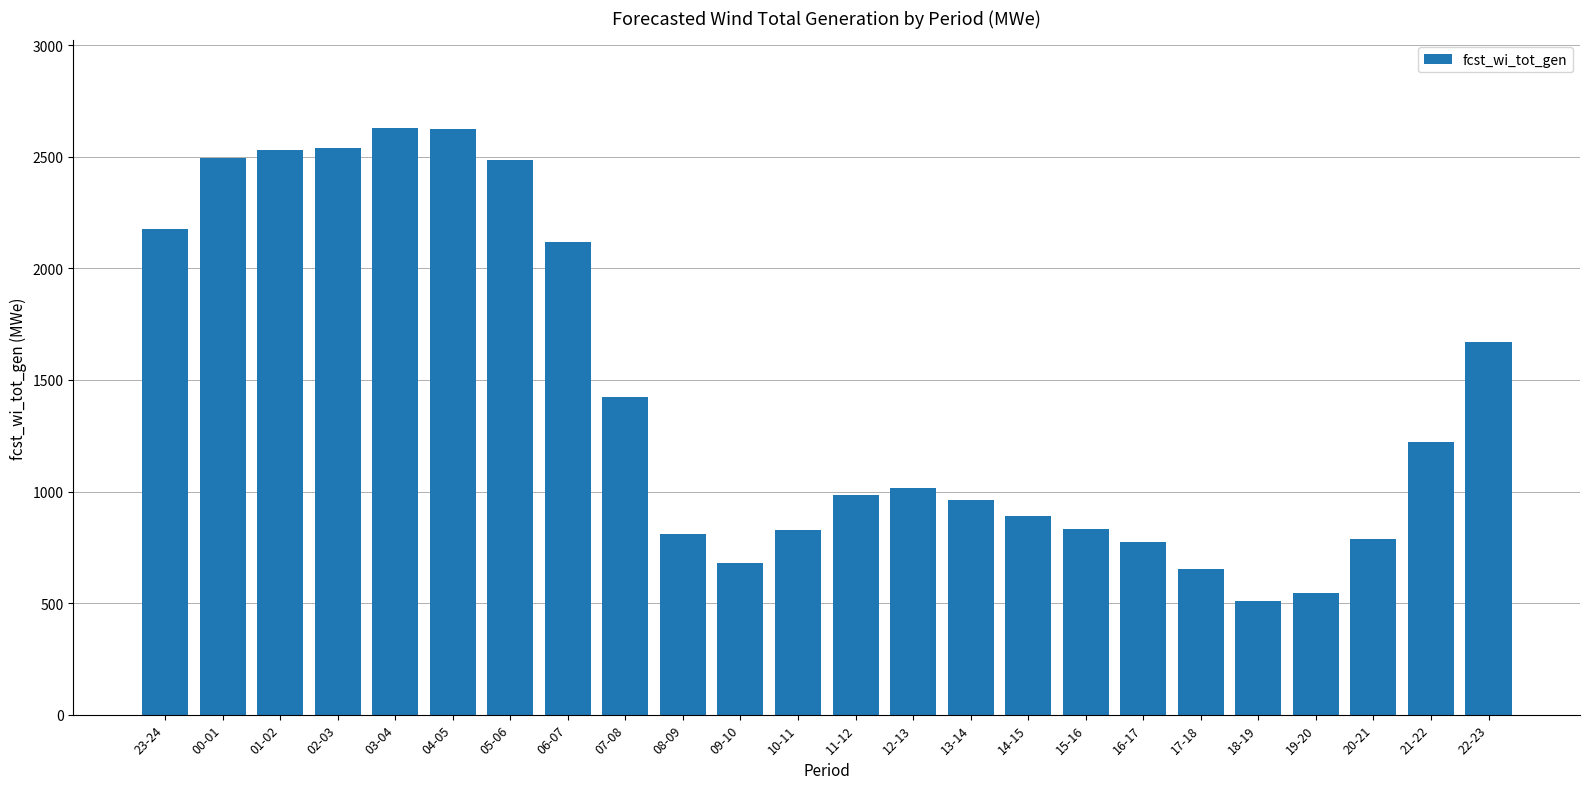

What is the minimum value shown in the chart?

508